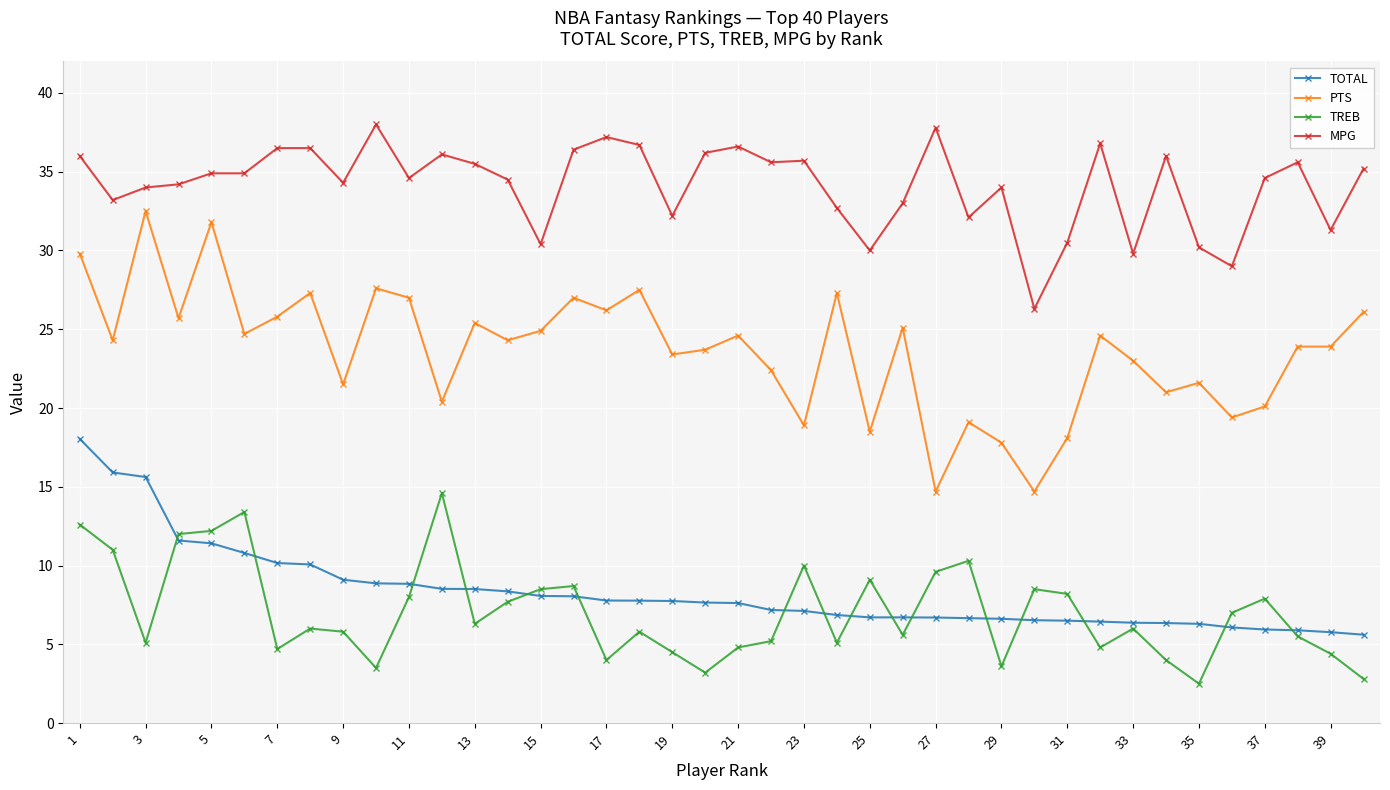

True or false: TREB and PTS cross at least once.

False